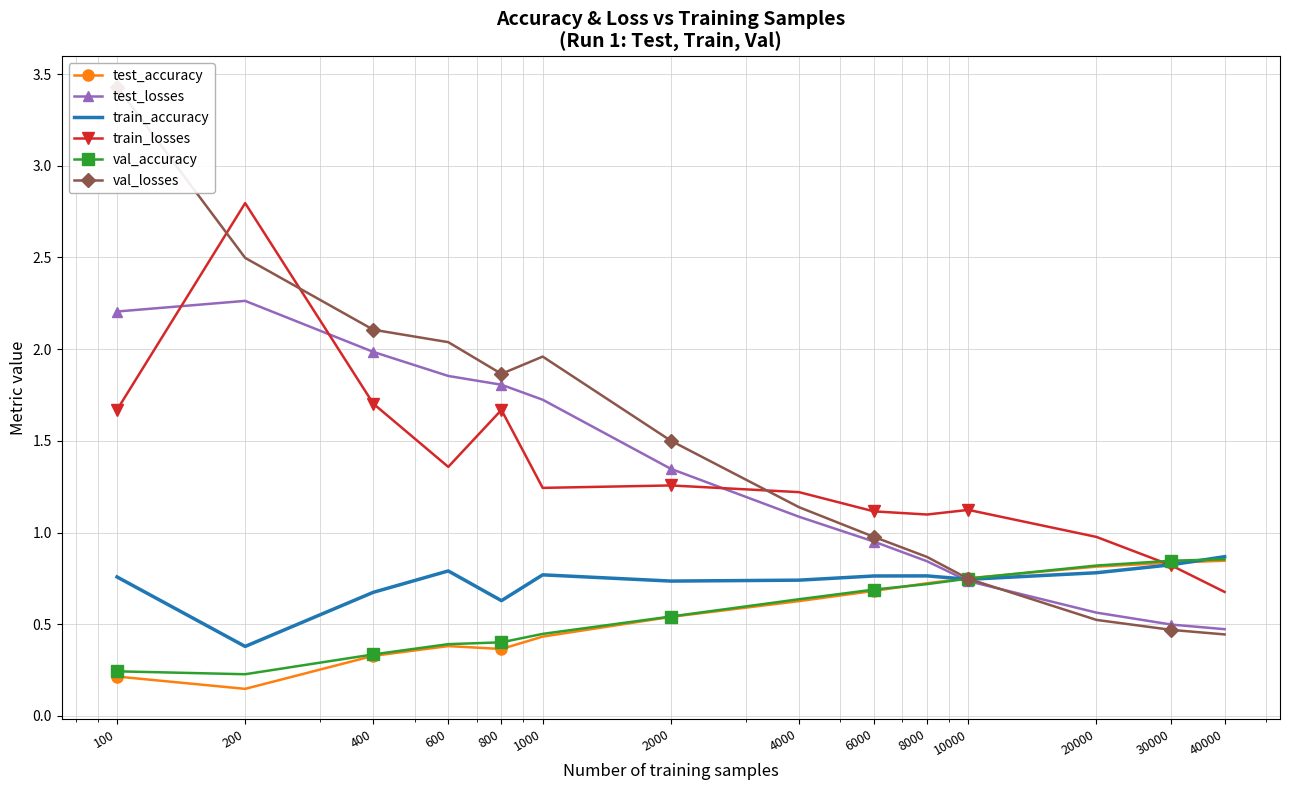

At 8000, list the series in order from smallest to largest.

val_accuracy, test_accuracy, train_accuracy, test_losses, val_losses, train_losses